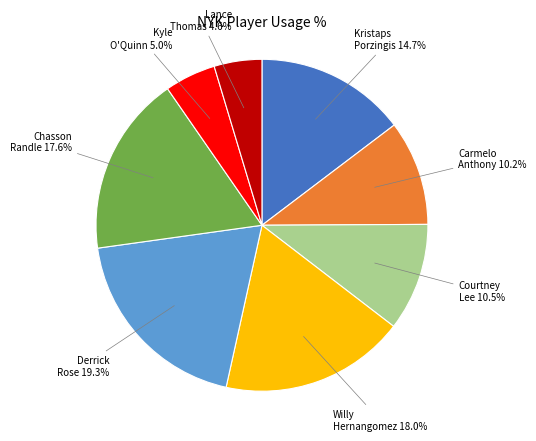

Is there a majority slice in this chart?

No